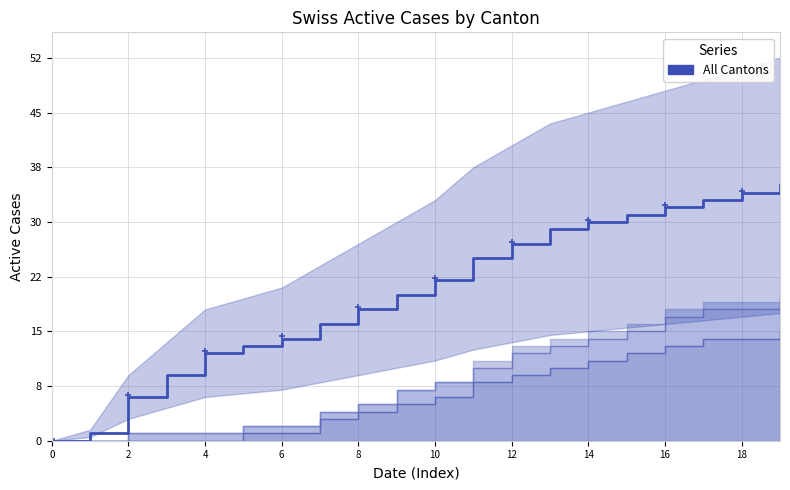

What is the difference between the second highest and second lowest values?

33